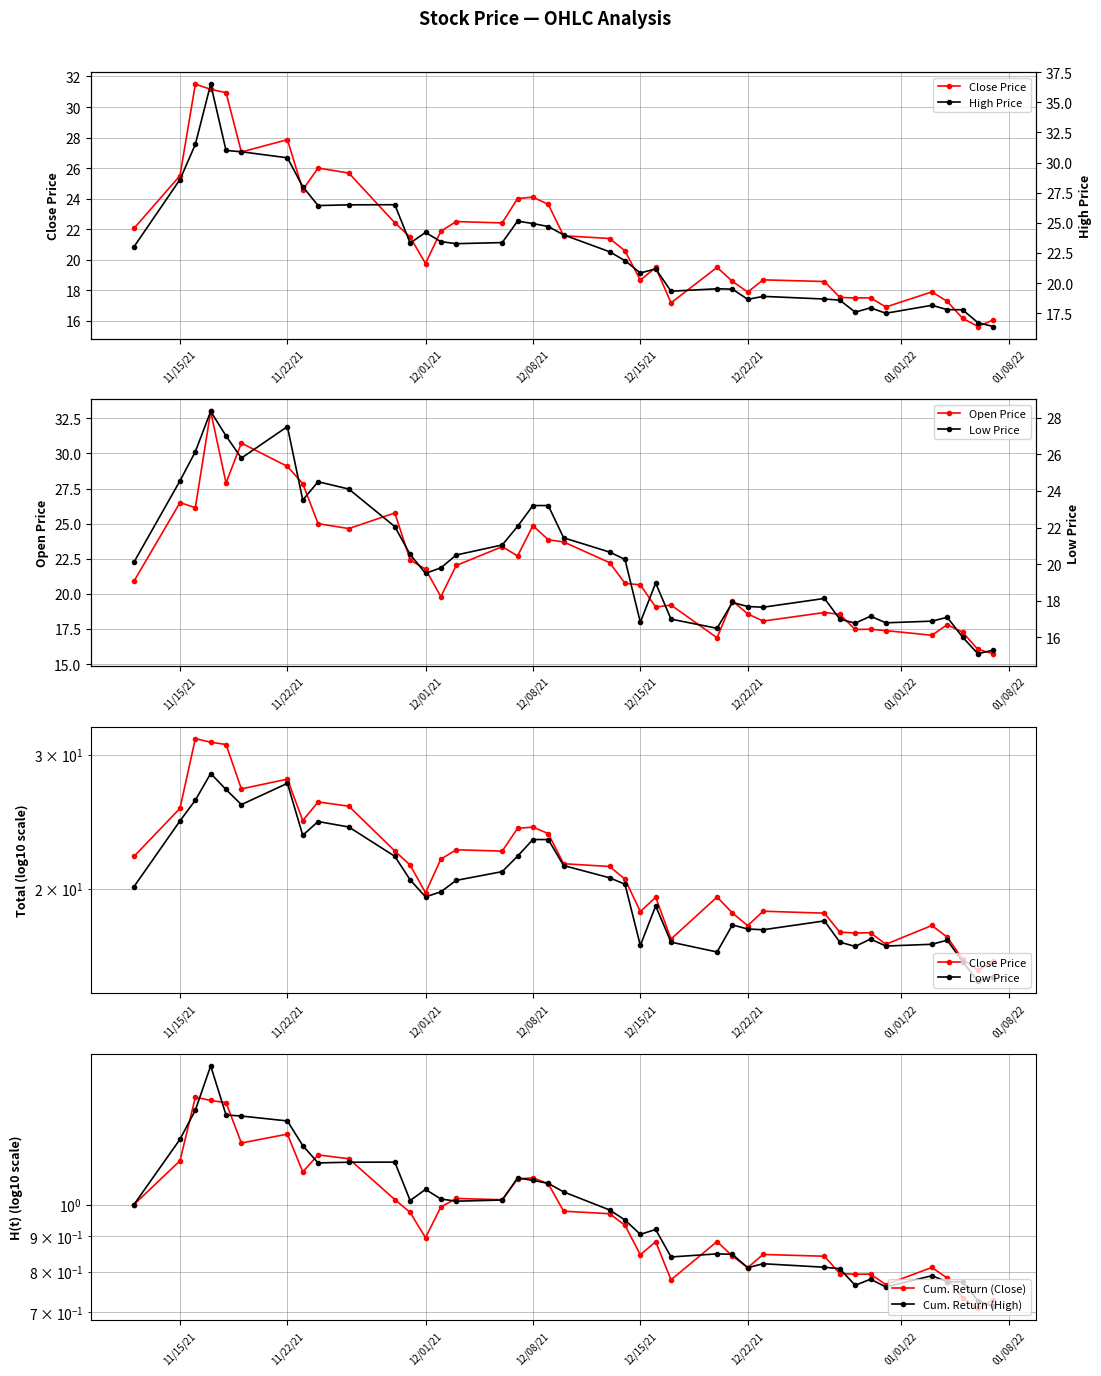

How many values in the Cum. Return (High) series are below 1?

19